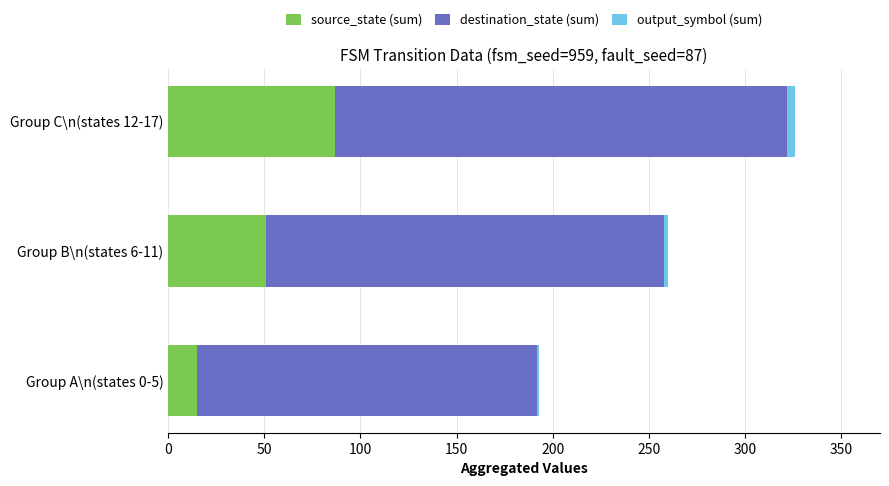

At which label does source_state (sum) reach its peak?

Group C\n(states 12-17)